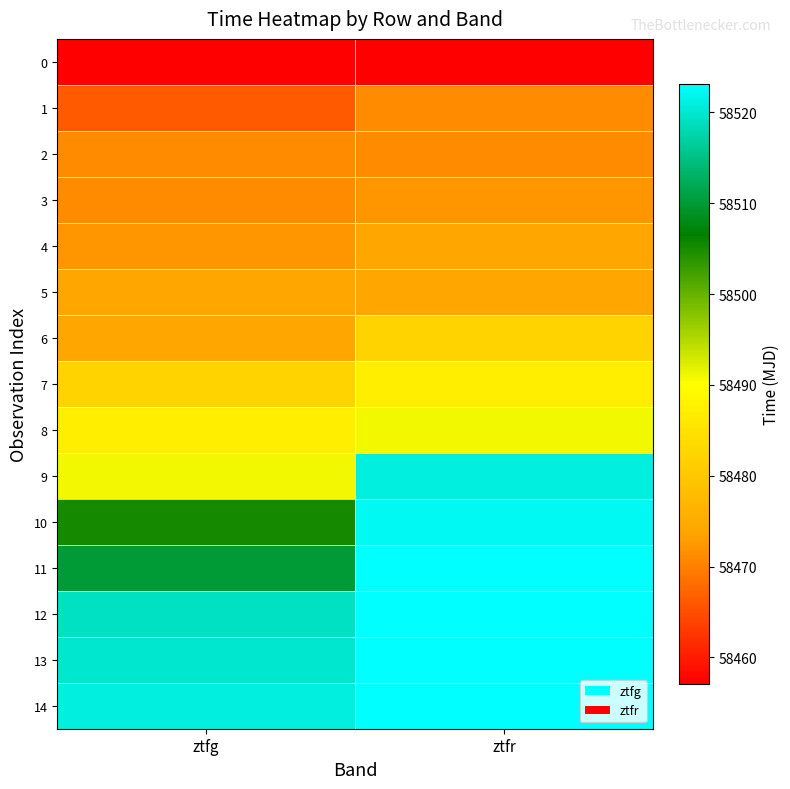

Count the number of categories in the chart.

2